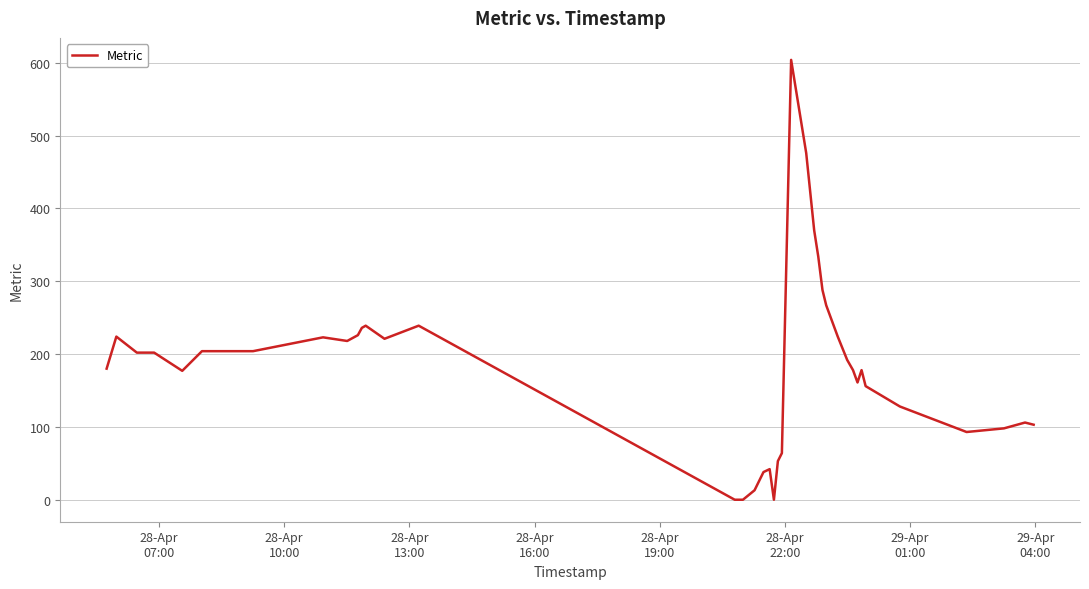

What is the greatest value displayed?

604